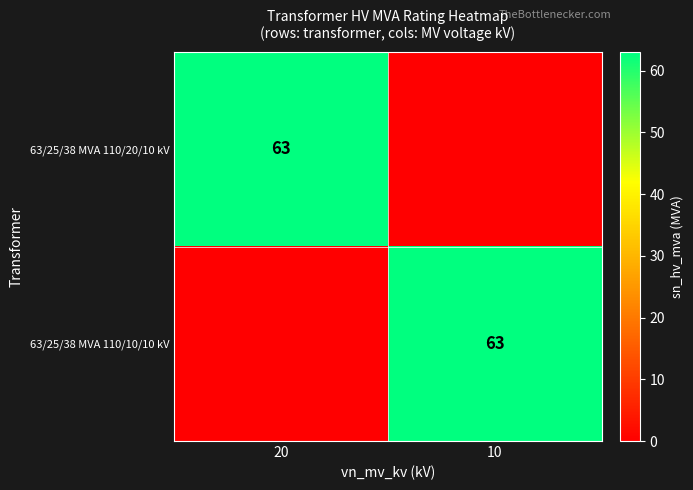

True or false: 63/25/38 MVA 110/10/10 kV has a value of 63 at 10.

True